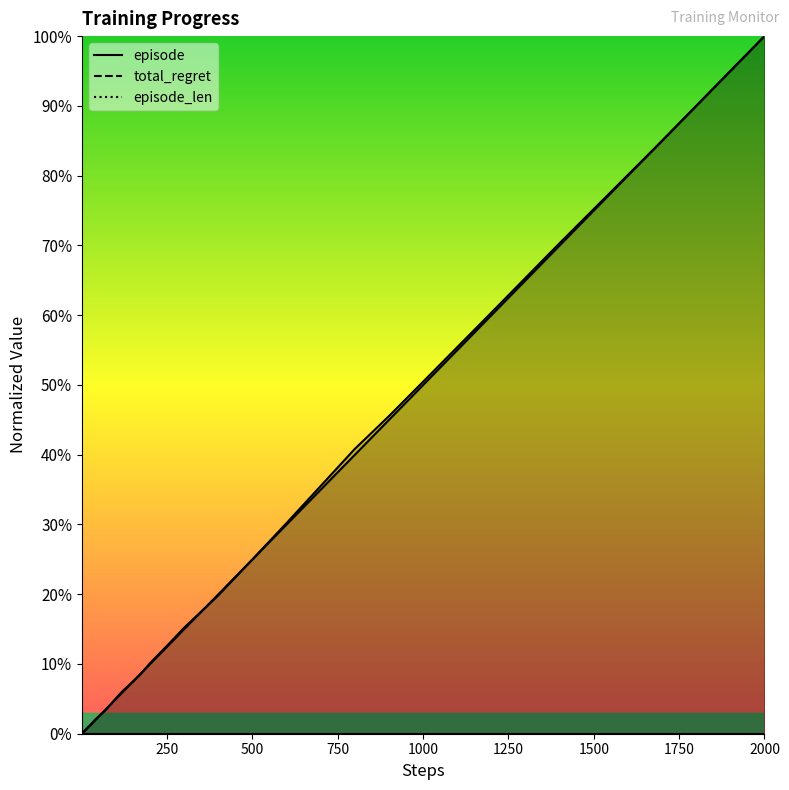

Which has a higher value, 250 or 3?

250